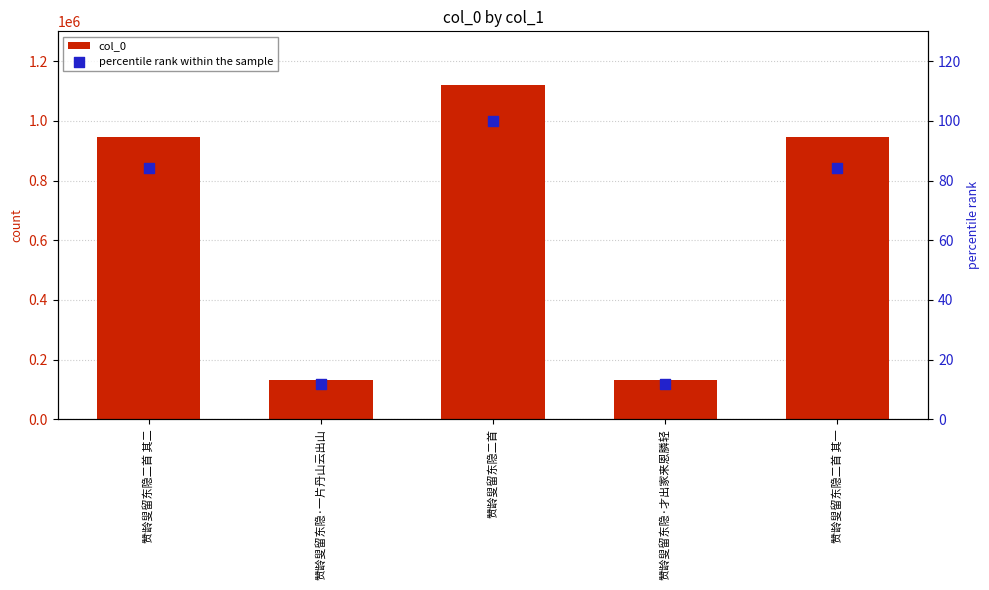

What are all the series names shown in the legend?

col_0, percentile rank within the sample